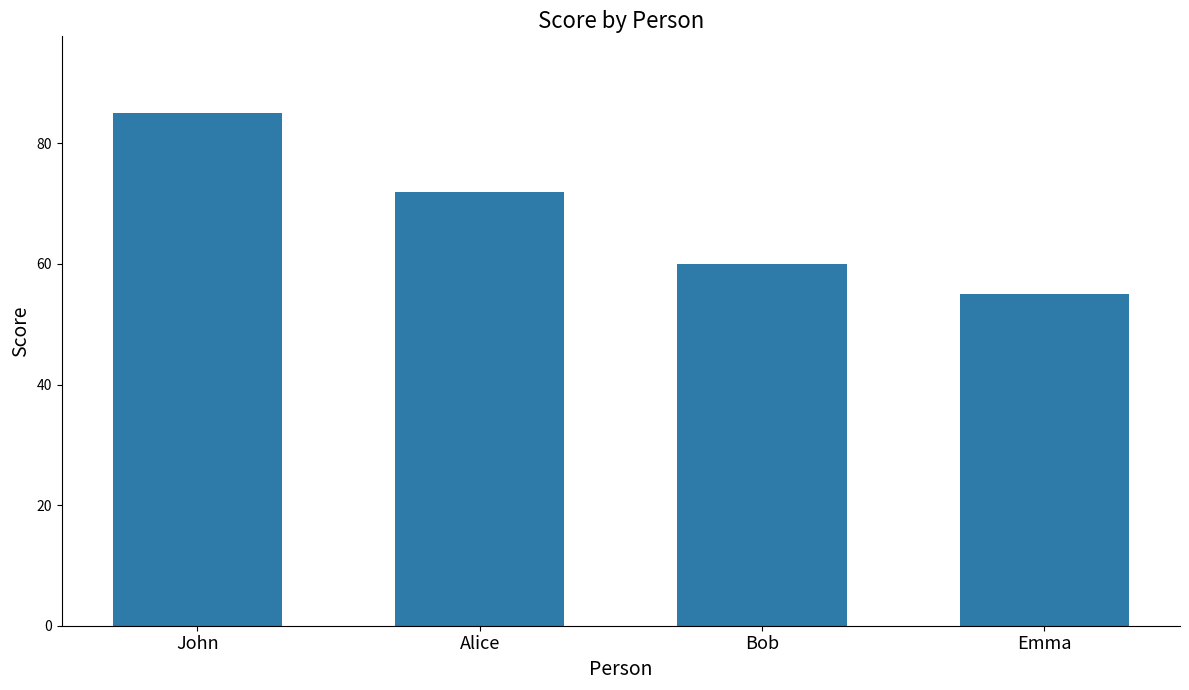

What is the smallest value displayed?

55